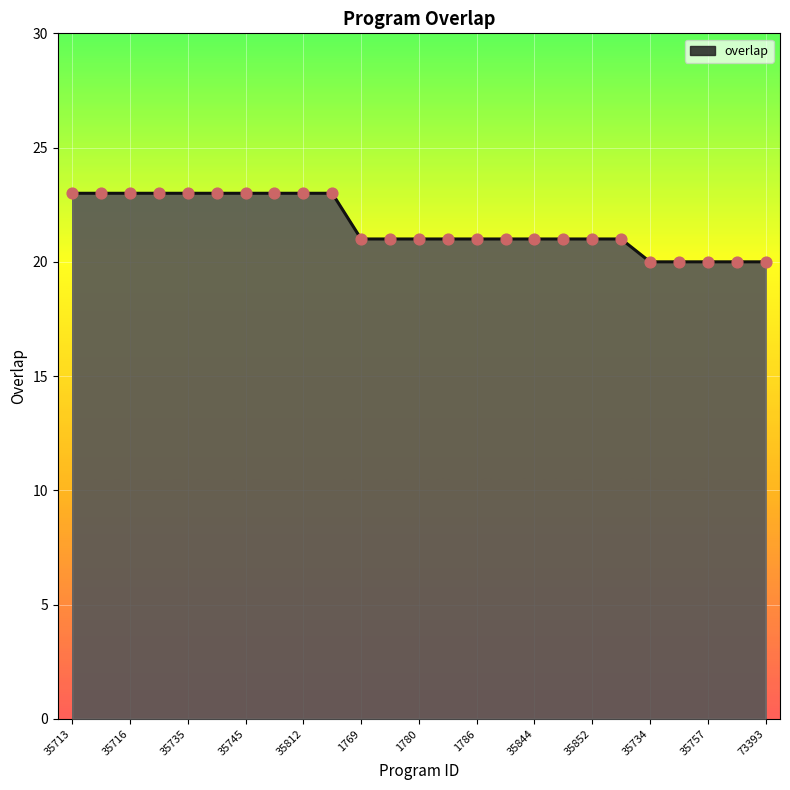

What is the difference between the maximum and minimum values?

3